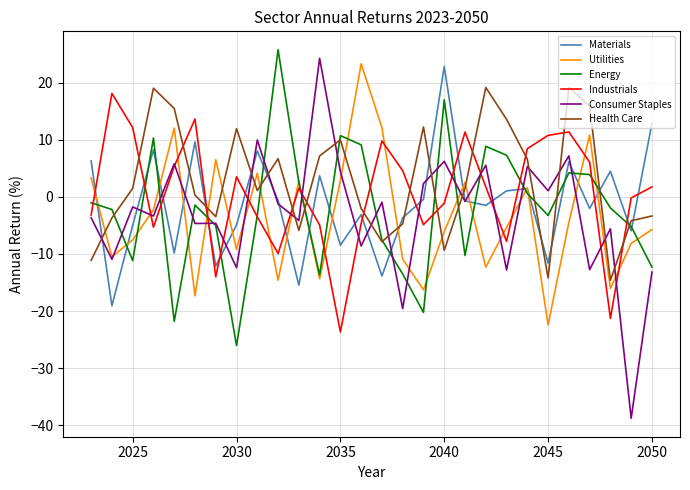

What is the minimum value for Industrials?

-23.7